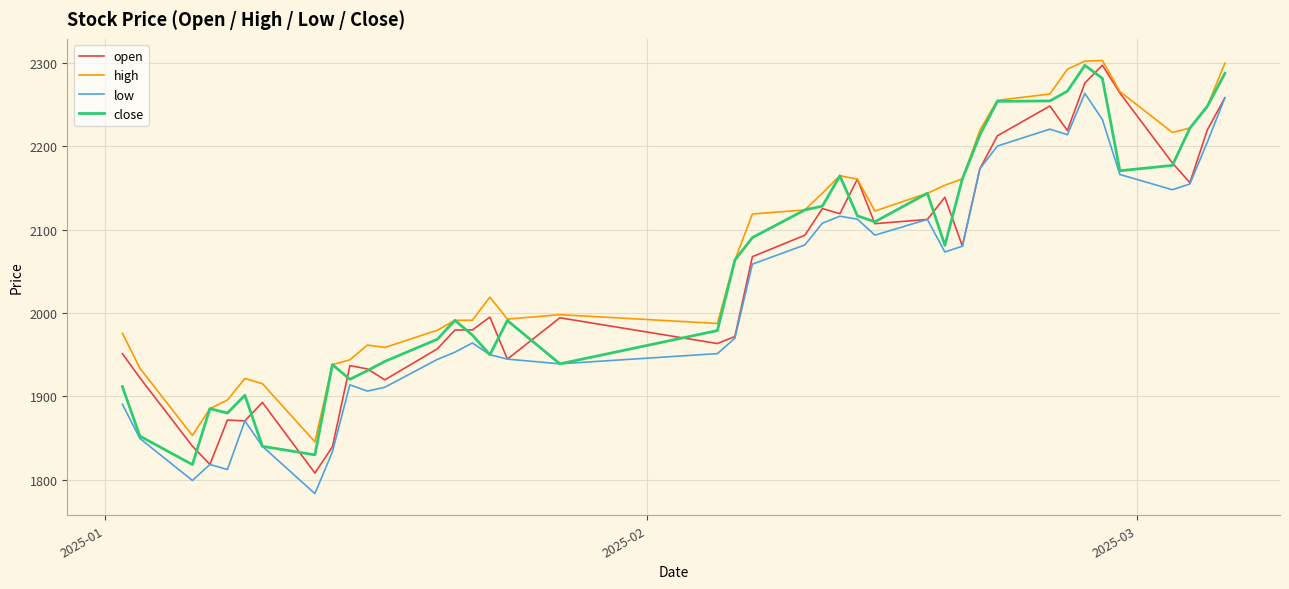

What is the maximum value for low?

2263.1